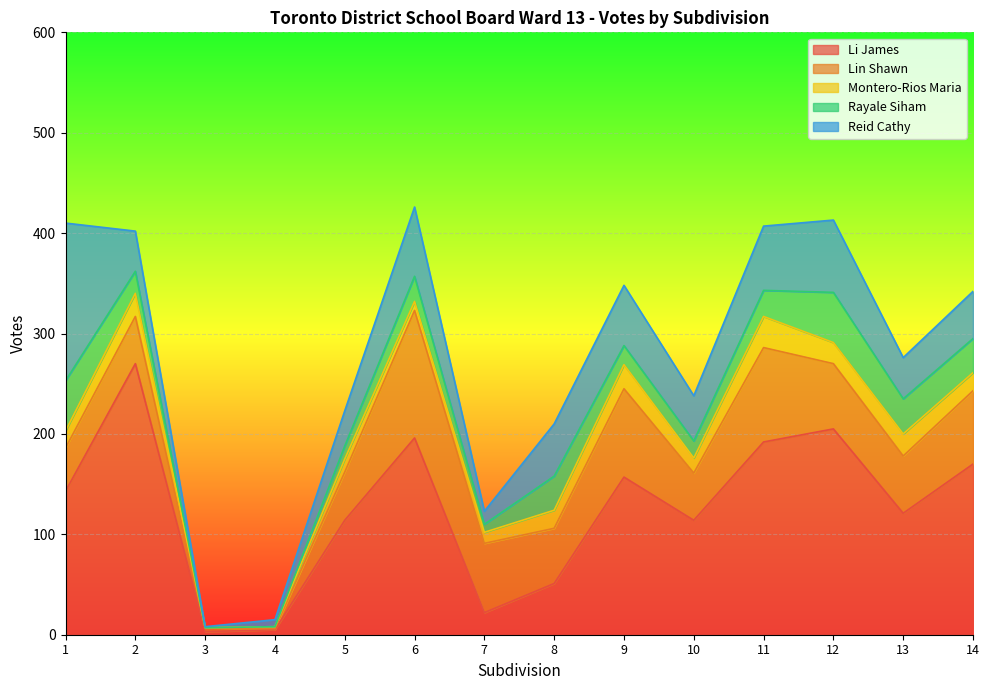

At which category is the sum across all series the highest?

6